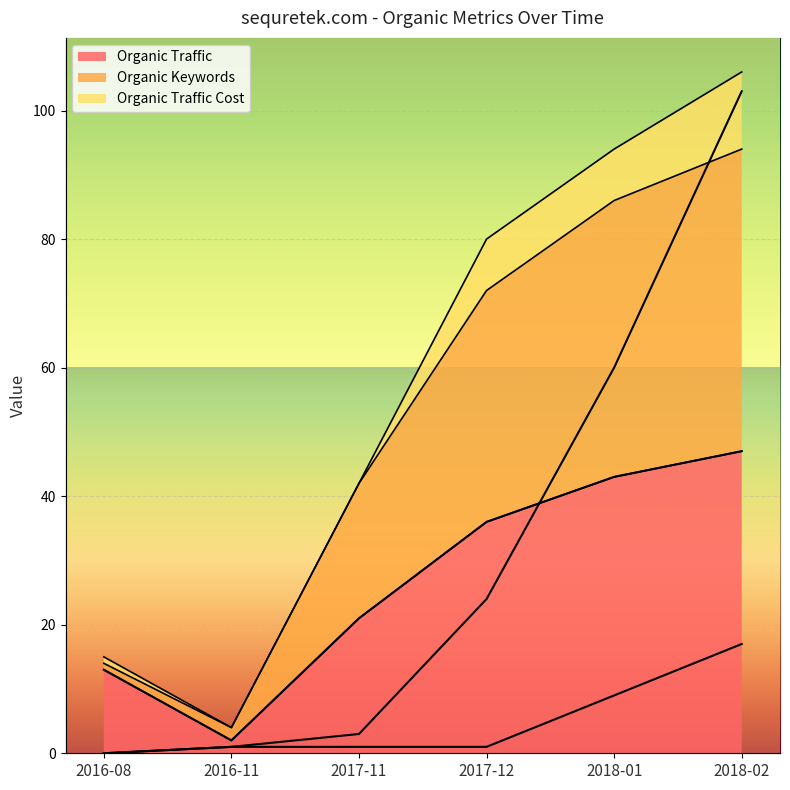

At which category is the sum across all series the highest?

2018-02